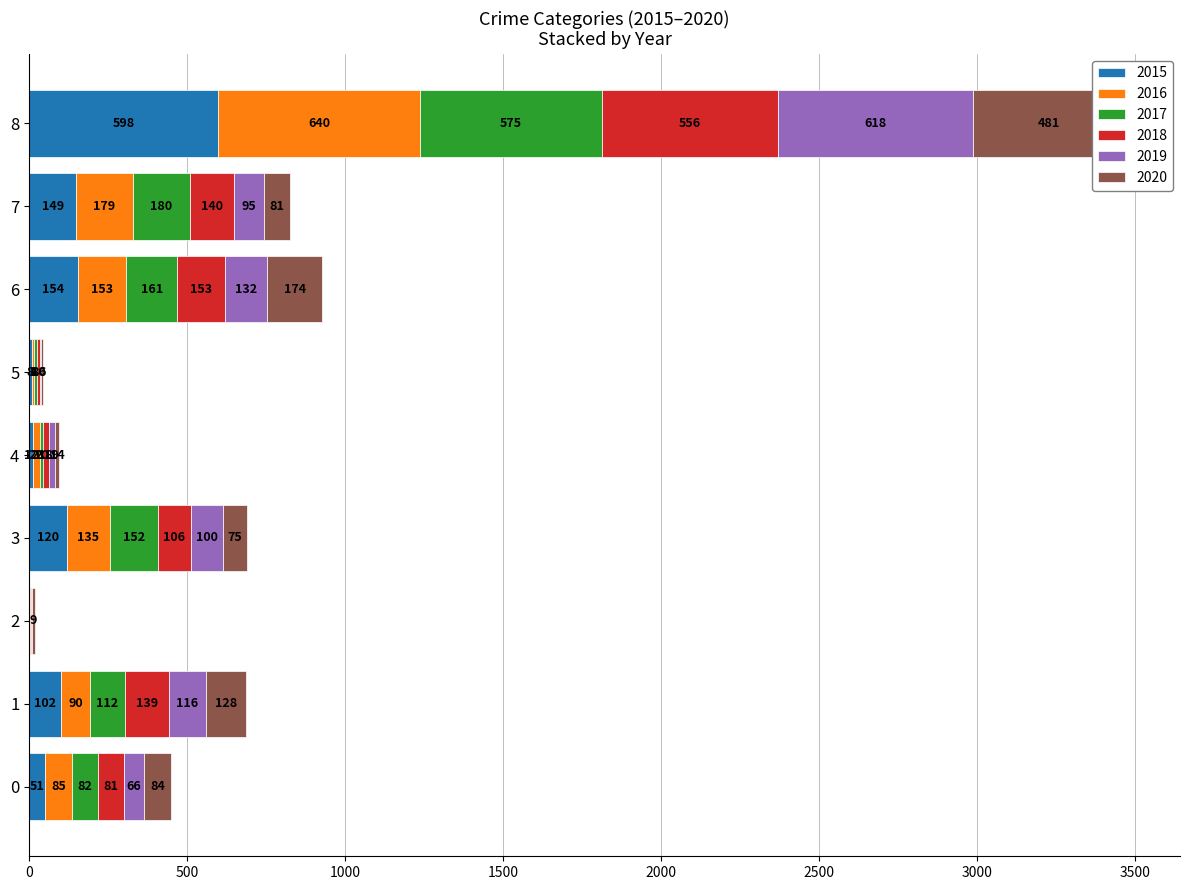

Count the number of categories in the chart.

9